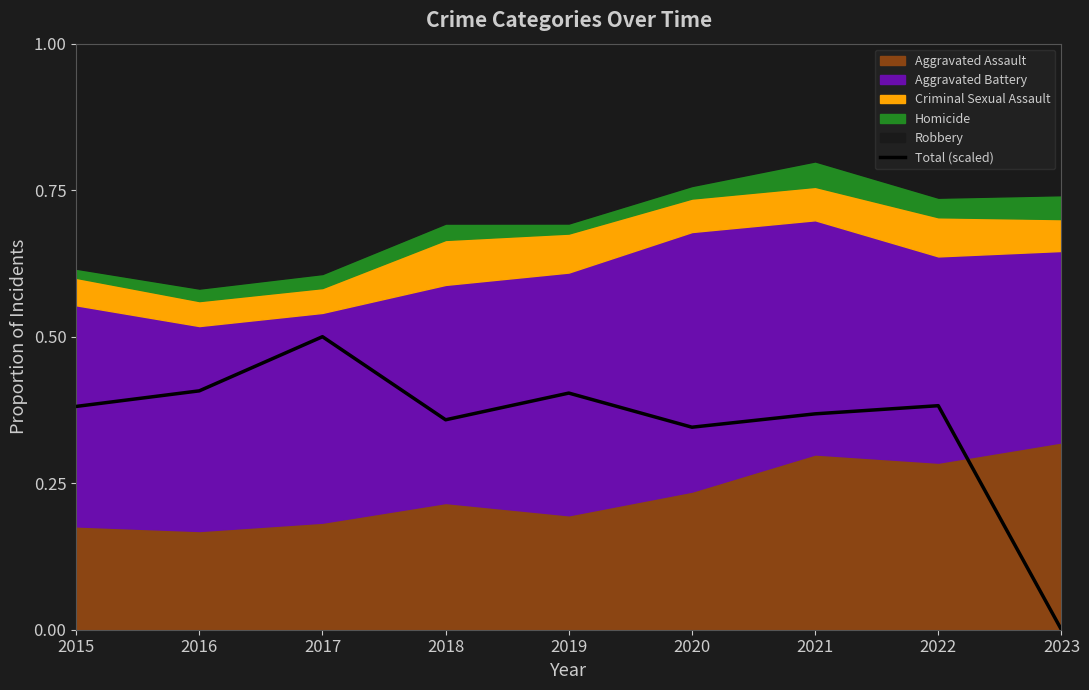

How many values are between 0 and 1?

9